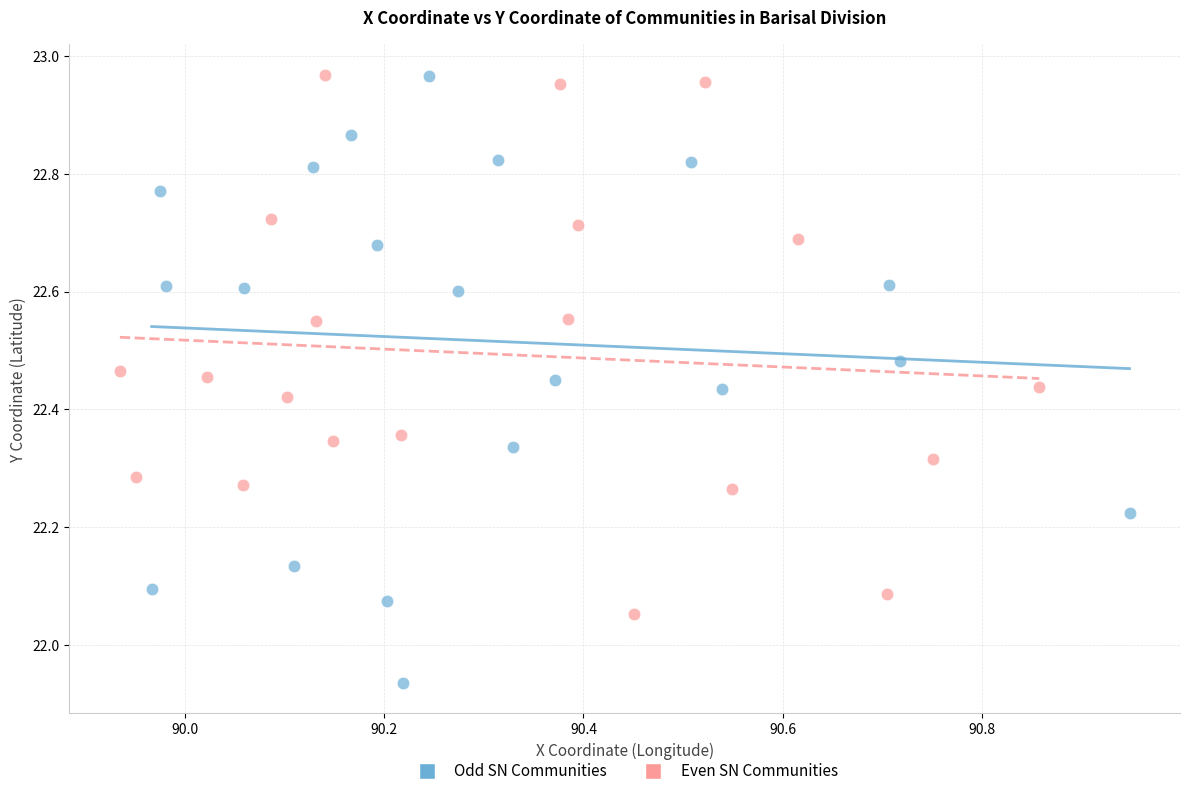

Which series has the largest Y range (max minus min)?

Odd SN Communities